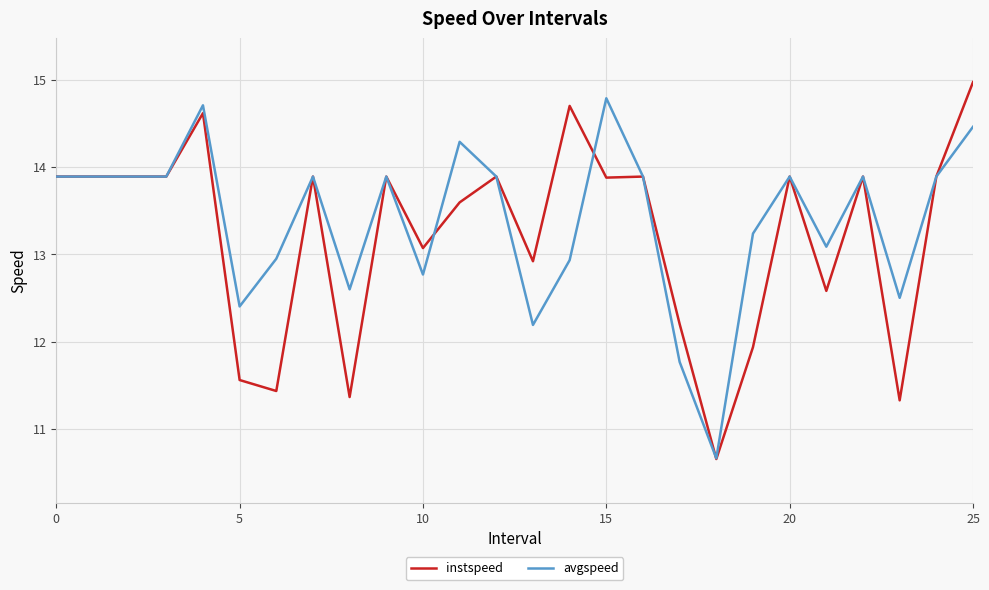

Does the chart have visible grid lines?

Yes